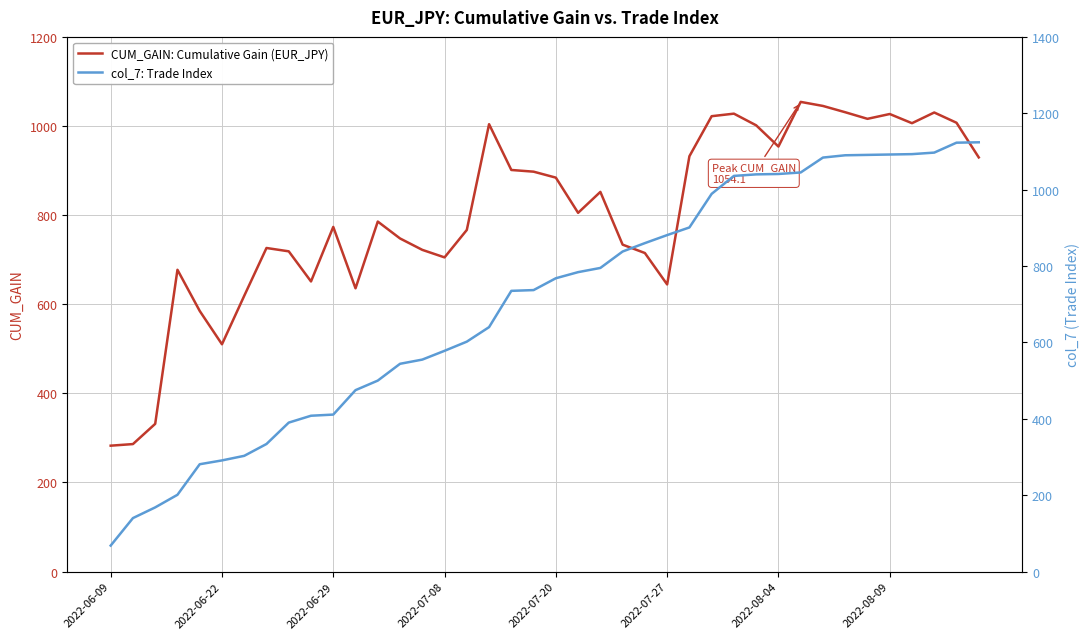

True or false: CUM_GAIN: Cumulative Gain (EUR_JPY) and col_7: Trade Index intersect in this chart.

True